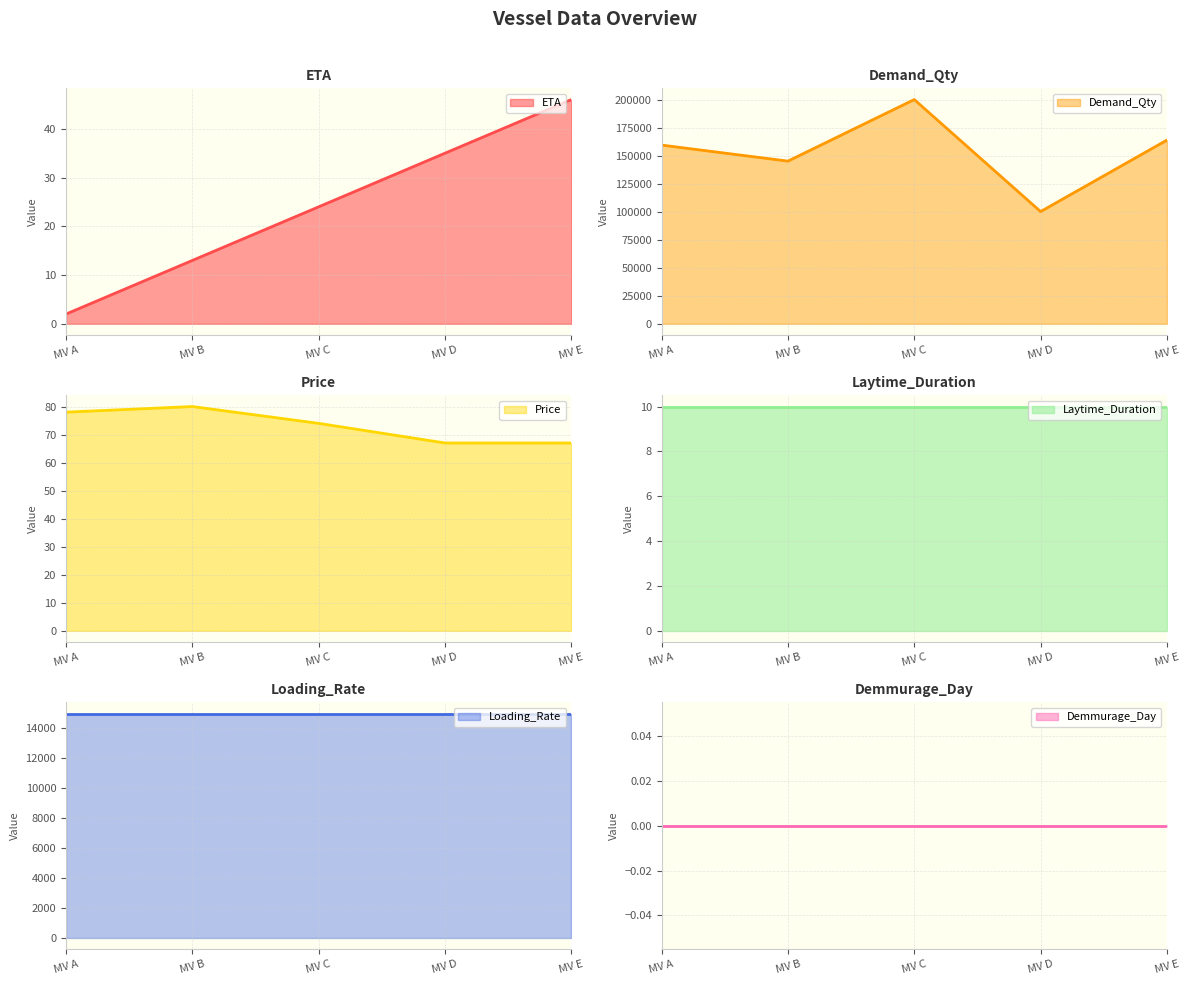

At how many categories does at least one series exceed 157005?

3